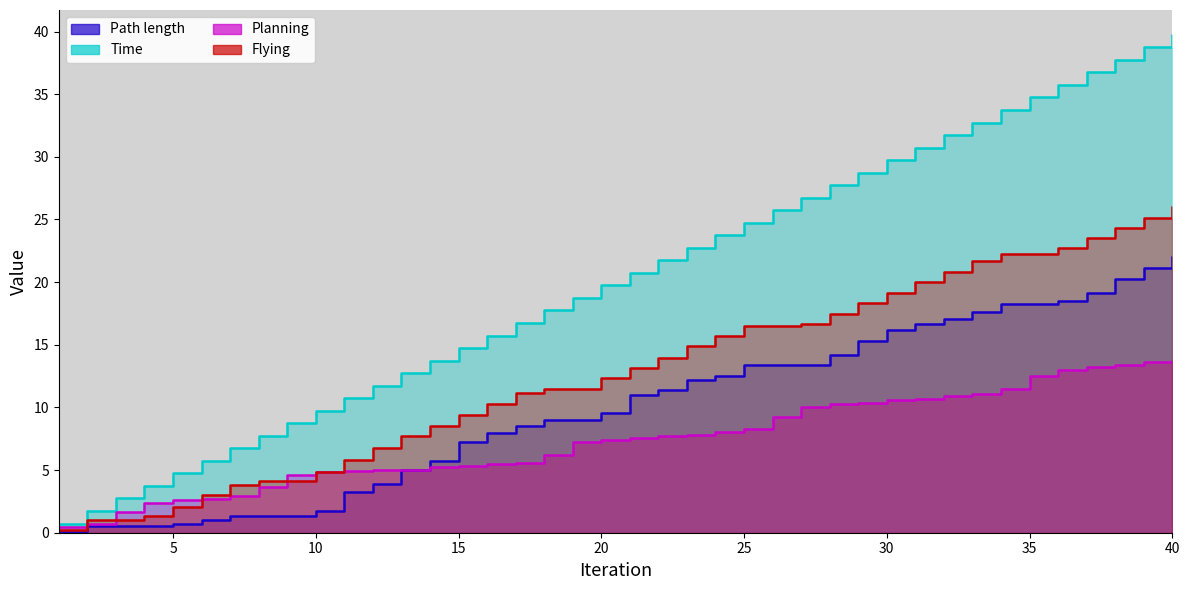

True or false: Time has more than 0 interior local peaks.

False